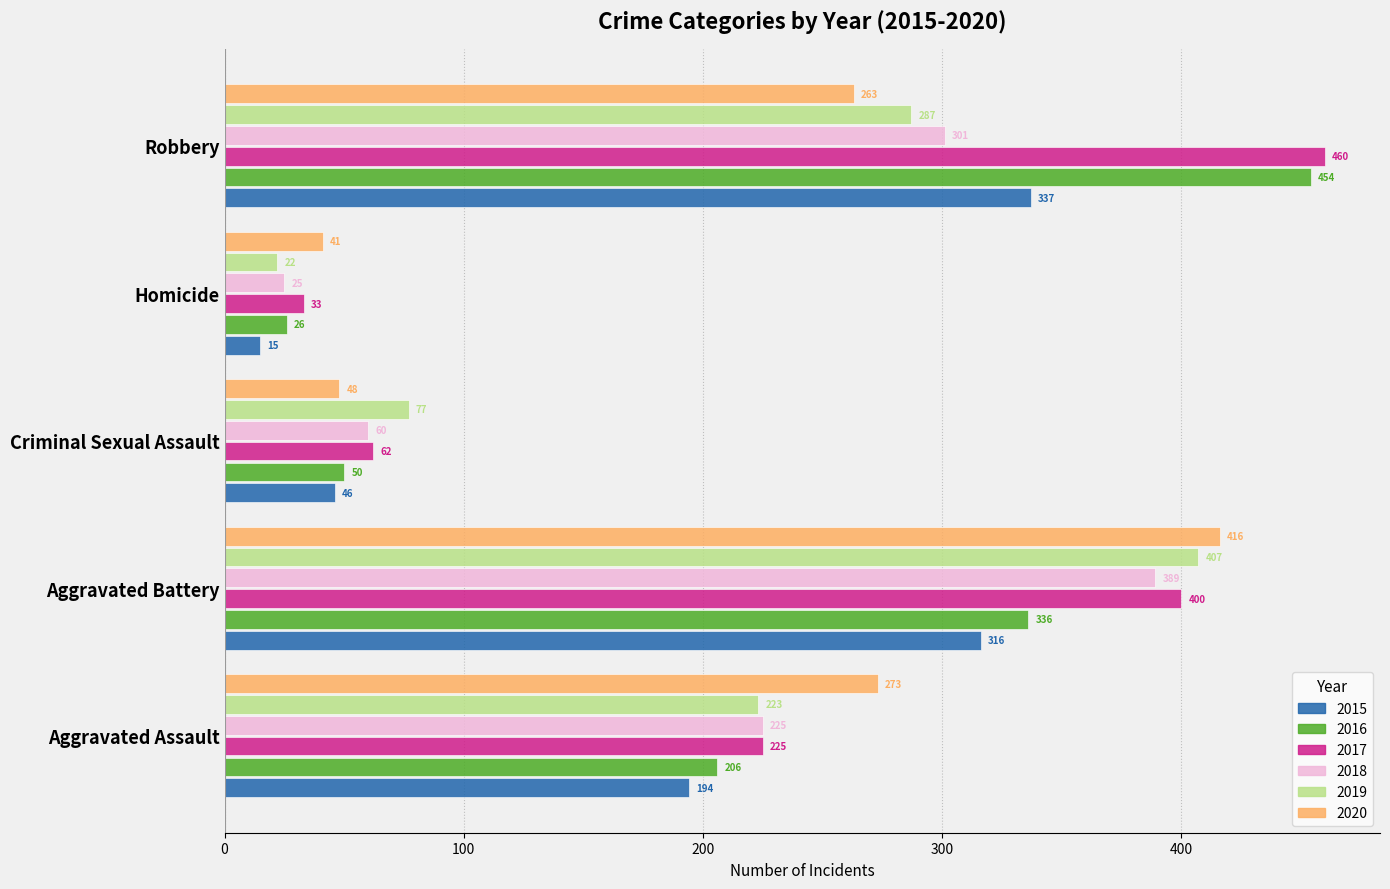

The value of 2016 at Aggravated Assault is 57. True or false?

False